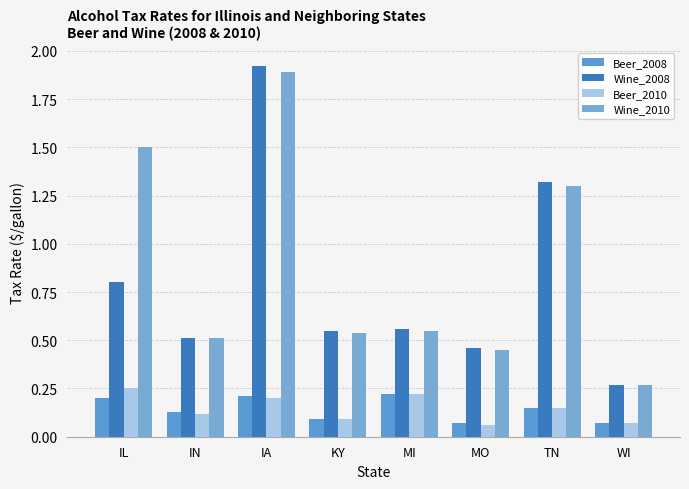

At which category is the sum across all series the highest?

IA